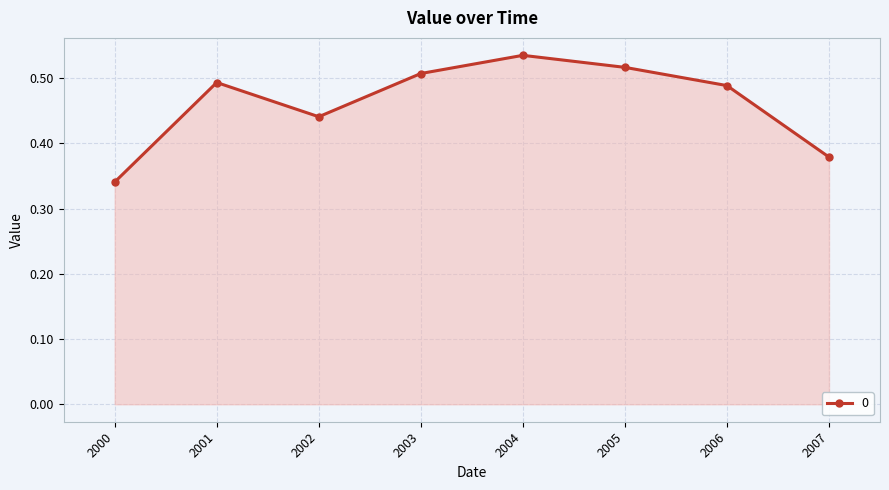

What is the sum of all values?

3.7